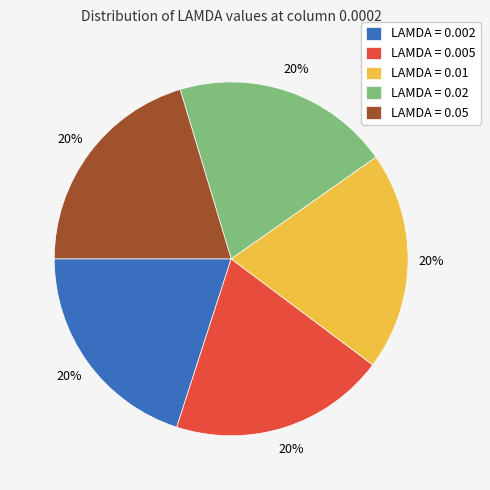

The LAMDA = 0.01 slice represents 31% of the pie. True or false?

False